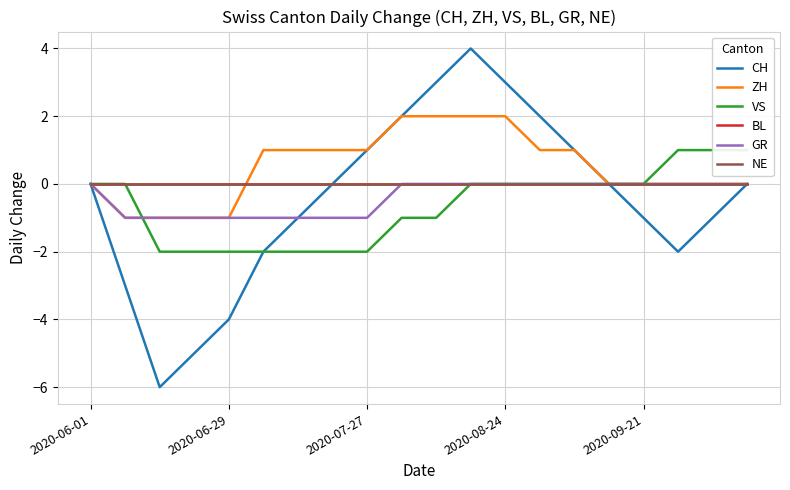

At which label is NE closest to 0?

2020-06-01